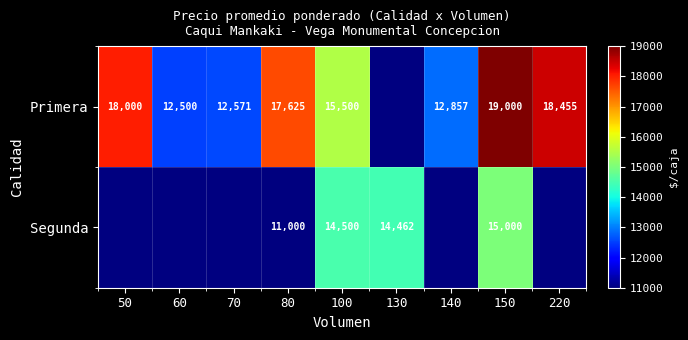

What is the maximum value shown in the chart?

19000.0